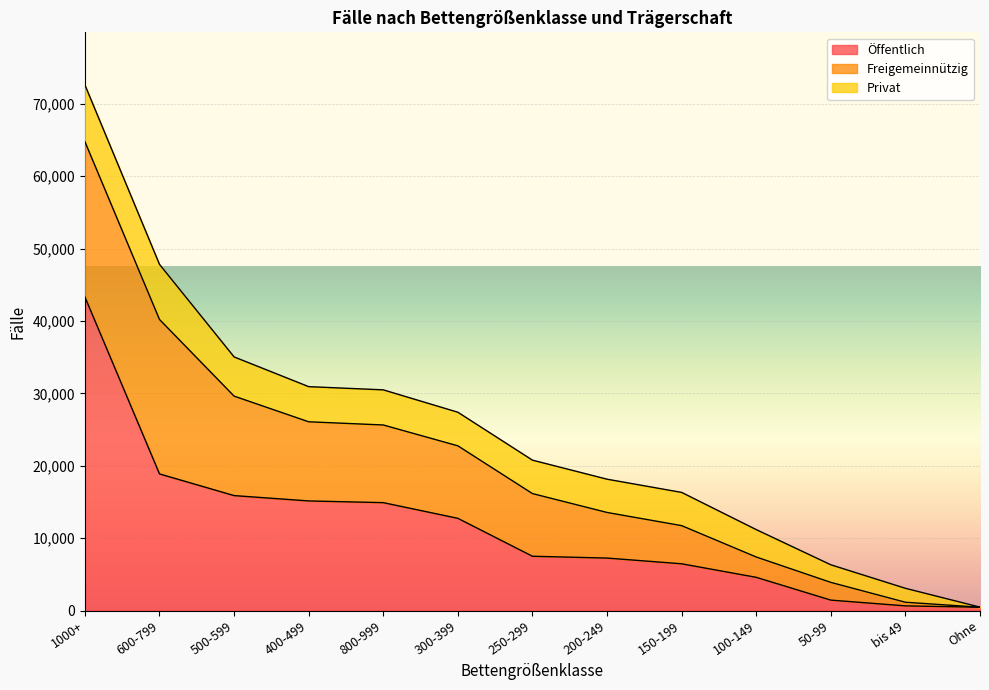

Reading right to left, list all the values displayed in this chart.

Öffentlich: 456	644	1440	4587	6458	7248	7499	12737	14904	15140	15877	18872	43316
Freigemeinnützig: 0	502	2449	2809	5269	6299	8655	10014	10726	10931	13740	21333	21446
Privat: 17	1926	2431	3785	4591	4597	4619	4641	4853	4855	5416	7611	7843